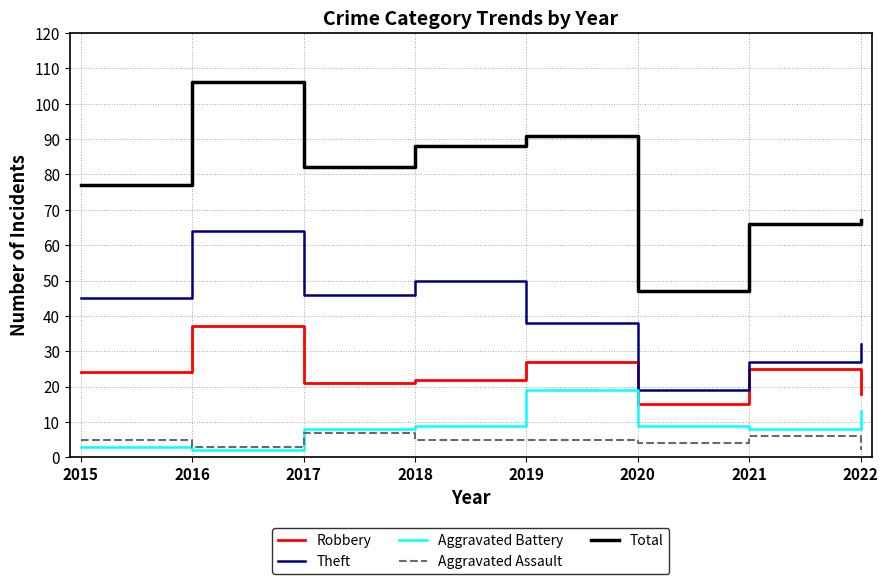

Which category has the highest value across all series?

2016